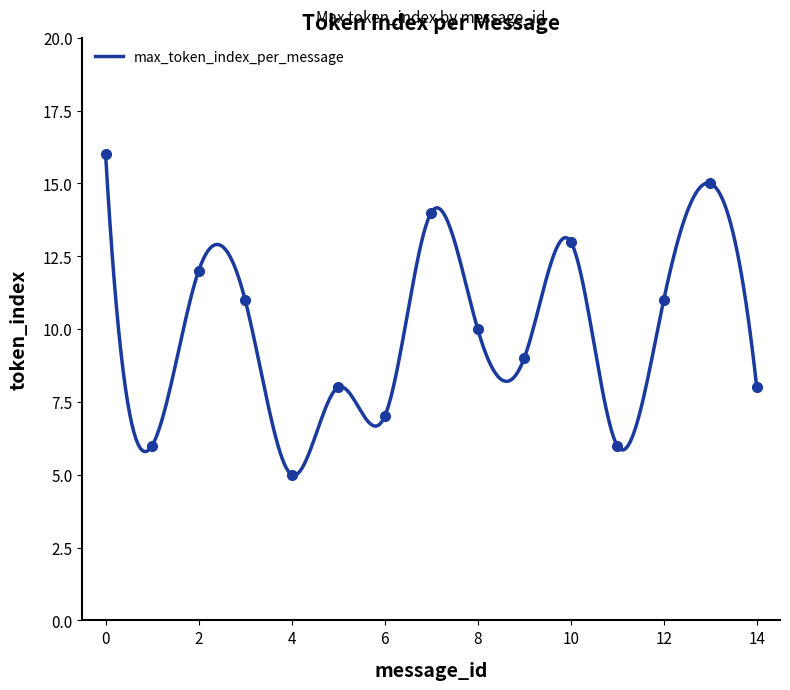

Reading right to left, extract all data points from this chart.

14=8	13=15	12=11	11=6	10=13	9=9	8=10	7=14	6=7	5=8	4=5	3=11	2=12	1=6	0=16